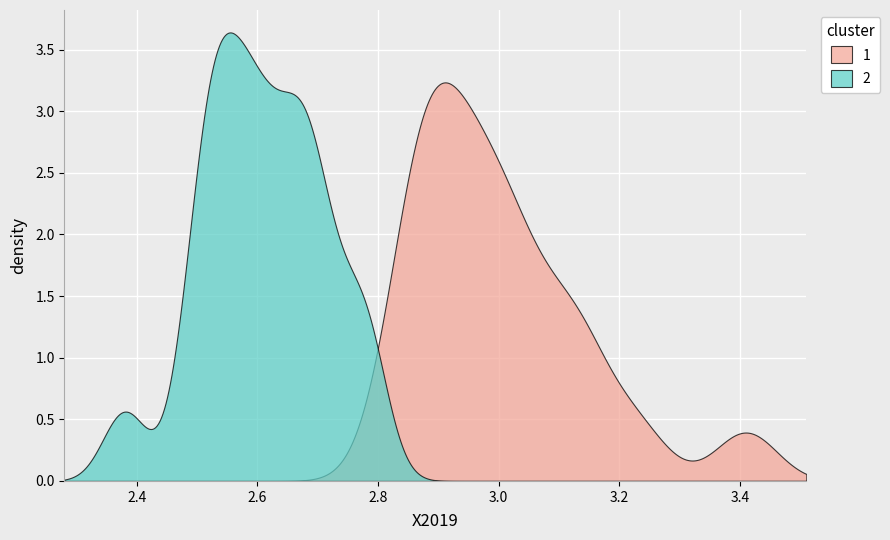

Rank the series by their maximum value, from highest to lowest.

2, 1